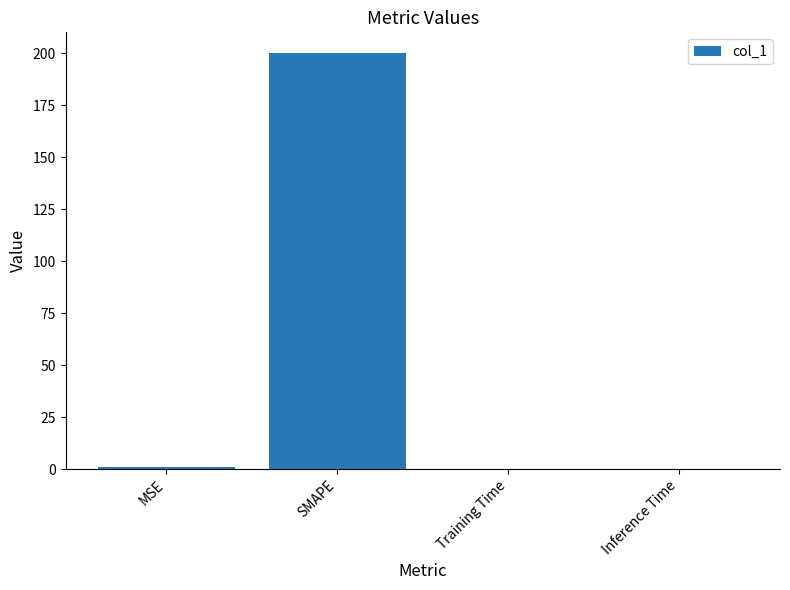

The value at SMAPE is 200.0. True or false?

True